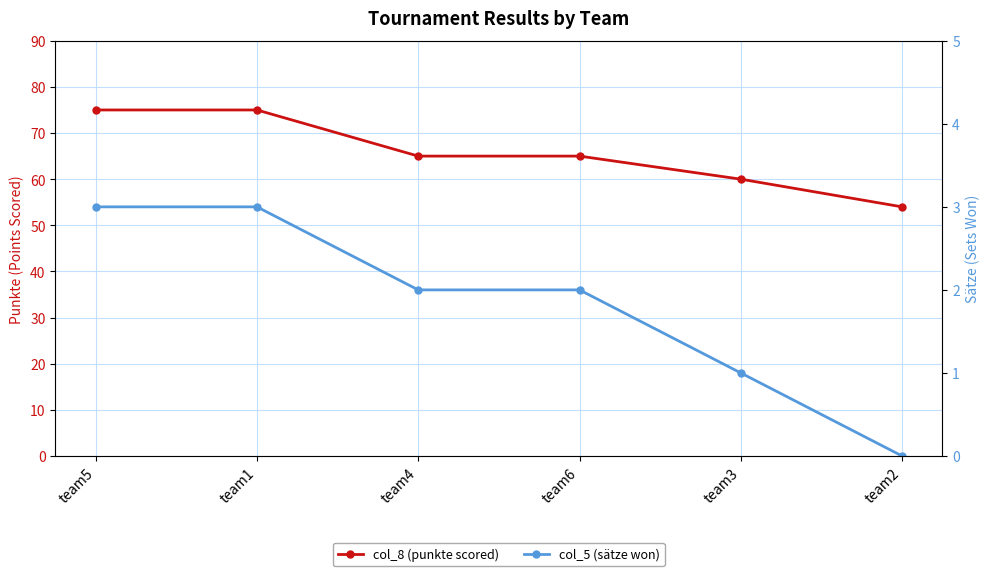

How many data points in col_8 (punkte scored) are above 65?

2